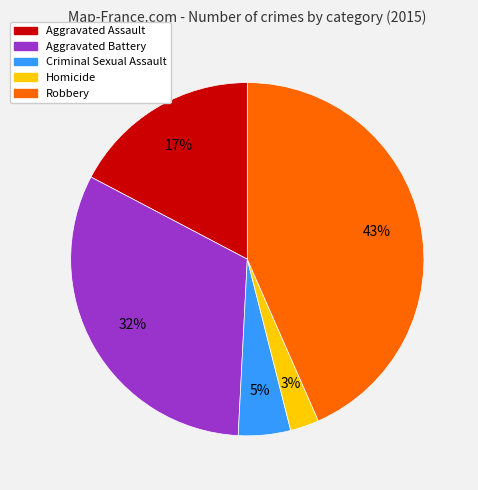

Is Robbery the majority of the pie?

No